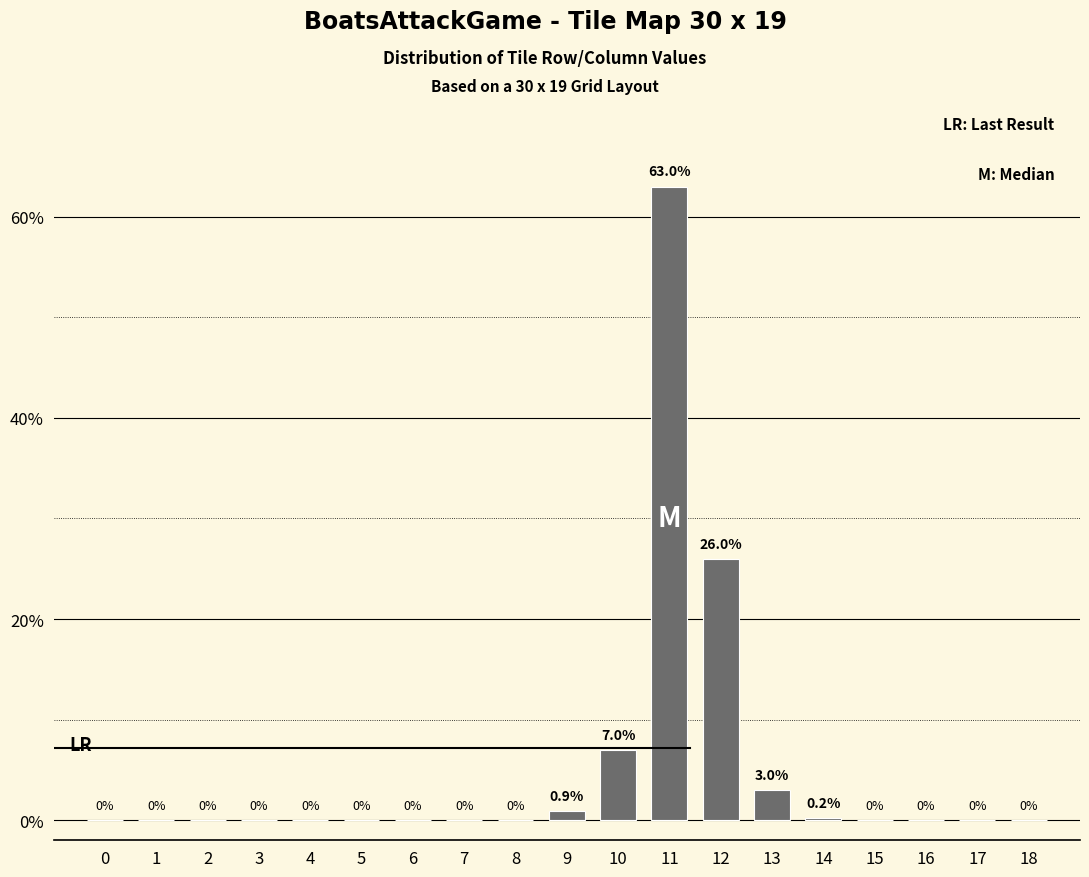

Reading left to right, list all the values displayed in this chart.

0=0.0	1=0.0	2=0.0	3=0.0	4=0.0	5=0.0	6=0.0	7=0.0	8=0.0	9=0.9	10=7.0	11=63.0	12=26.0	13=3.0	14=0.2	15=0.0	16=0.0	17=0.0	18=0.0